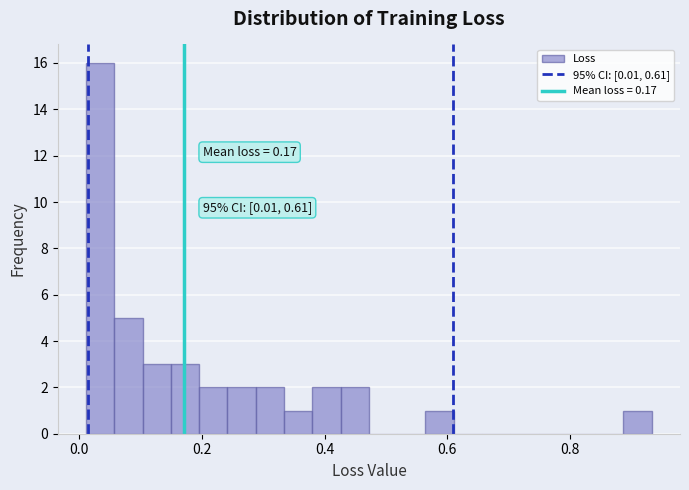

Read against the x-axis, roughly where is the centre of the tallest bar?

0.04